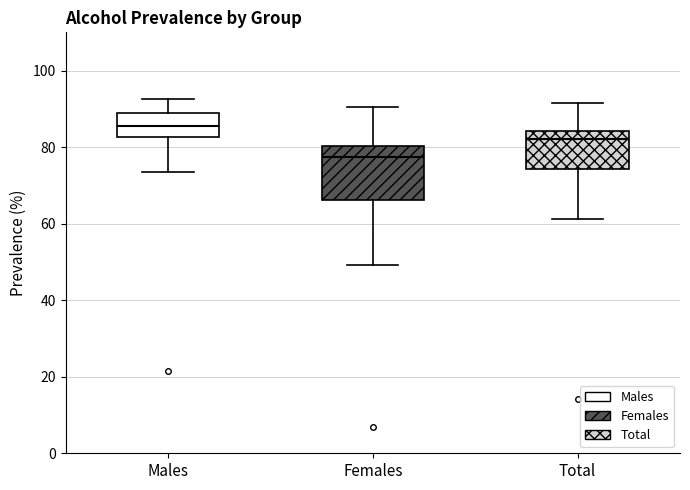

Reading left to right, transcribe this box plot: for each box, give where its median line is, the range the box spans, and where its two whiskers end, as read against the y-axis. The values are not printed on the chart, so give them approximately, as read against the axis.

Males: median 86, box 82 to 88, whiskers 74 to 92
Females: median 78, box 66 to 80, whiskers 50 to 90
Total: median 82, box 74 to 84, whiskers 62 to 92